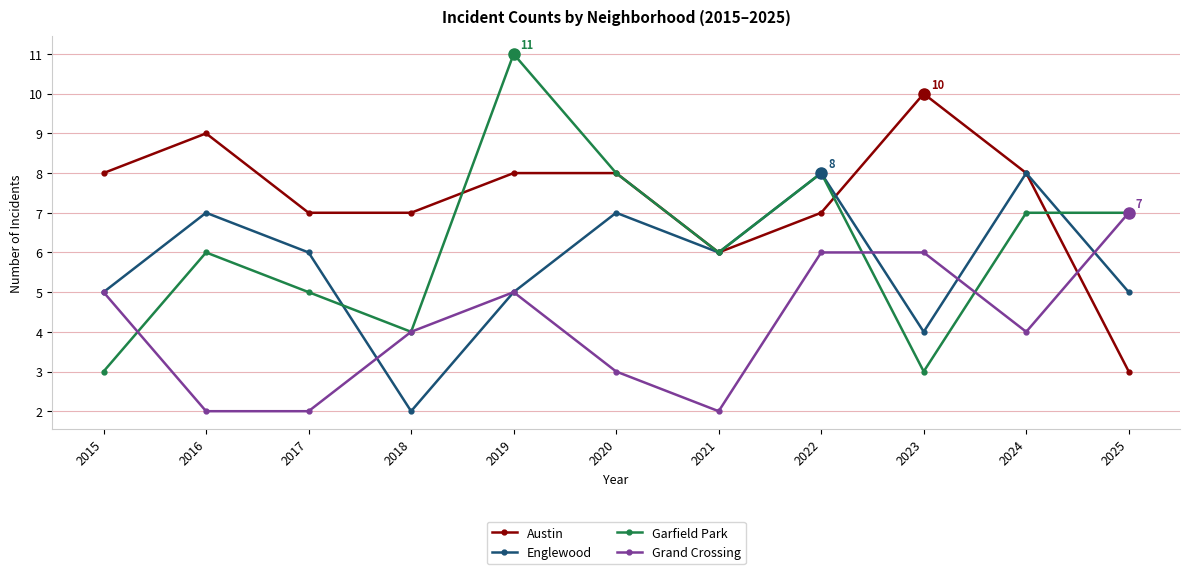

What is the spread (max minus min) of values at 2015?

5